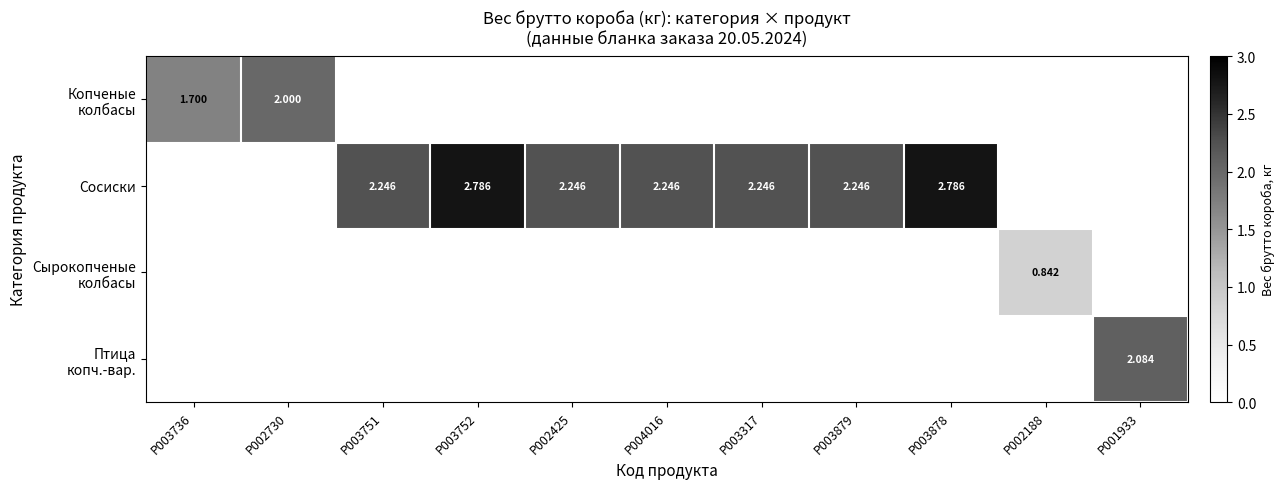

At how many categories does at least one series exceed 1?

10